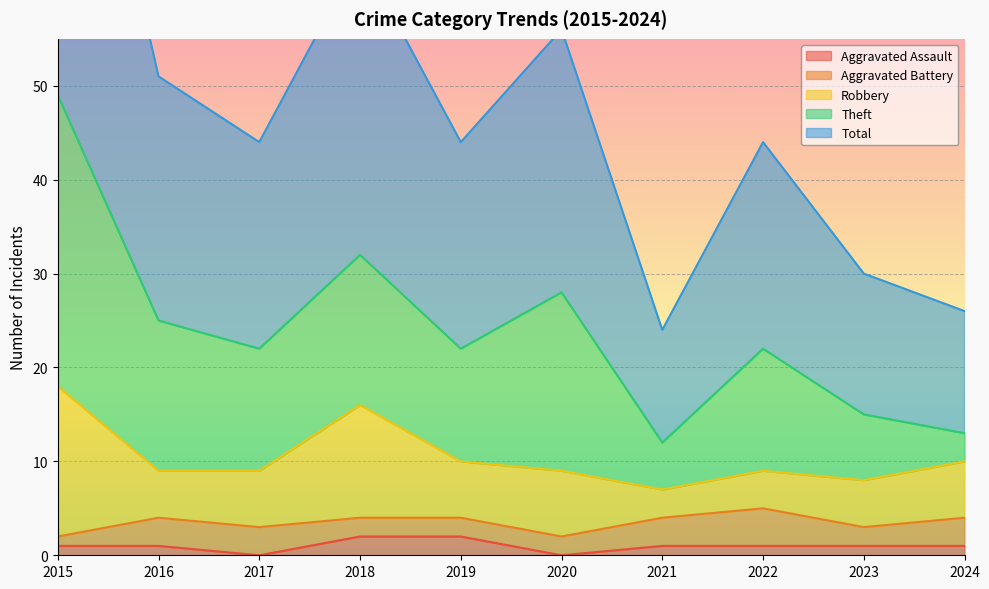

At which label is Theft closest to 17?

2016